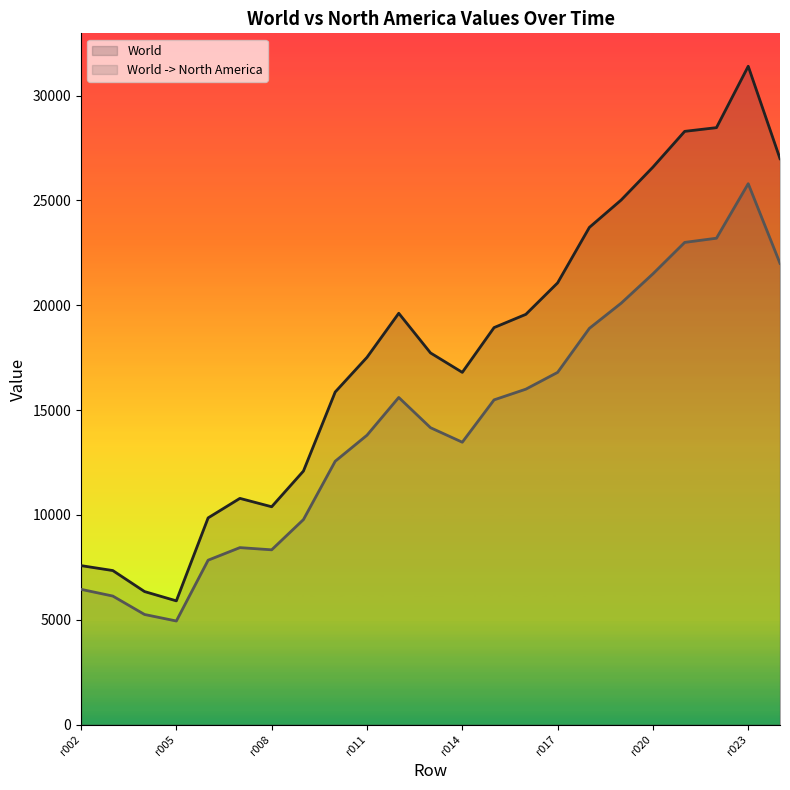

What is the difference between the highest and lowest values at r014?

3332